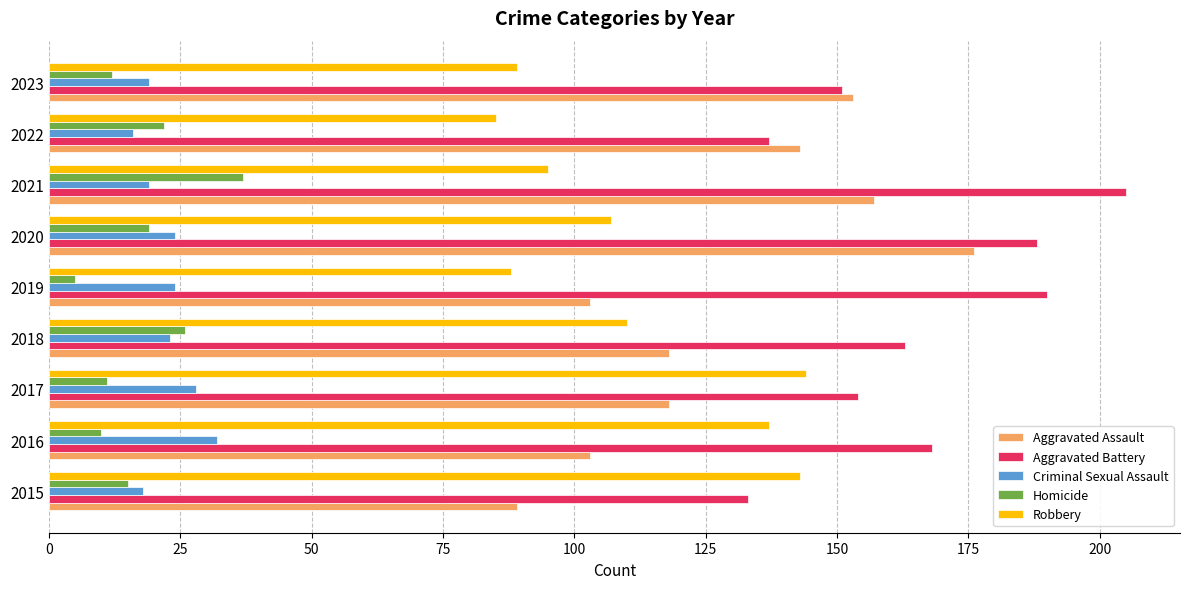

What is the lowest value of the Criminal Sexual Assault series?

16